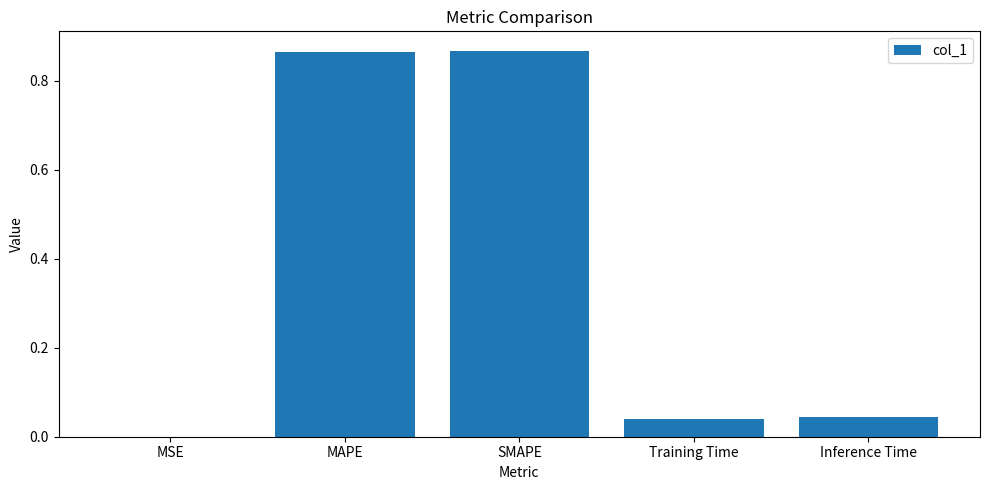

What is the sum of all values?

1.8